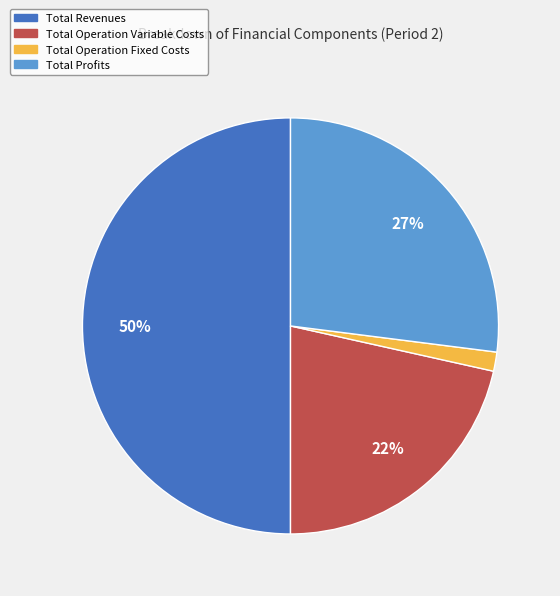

To the nearest percent, what is the average slice percentage?

25%